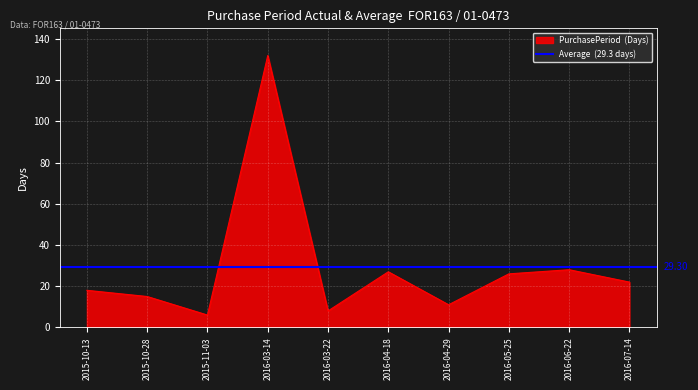

True or false: there are more than 0 points higher than both neighbors.

True